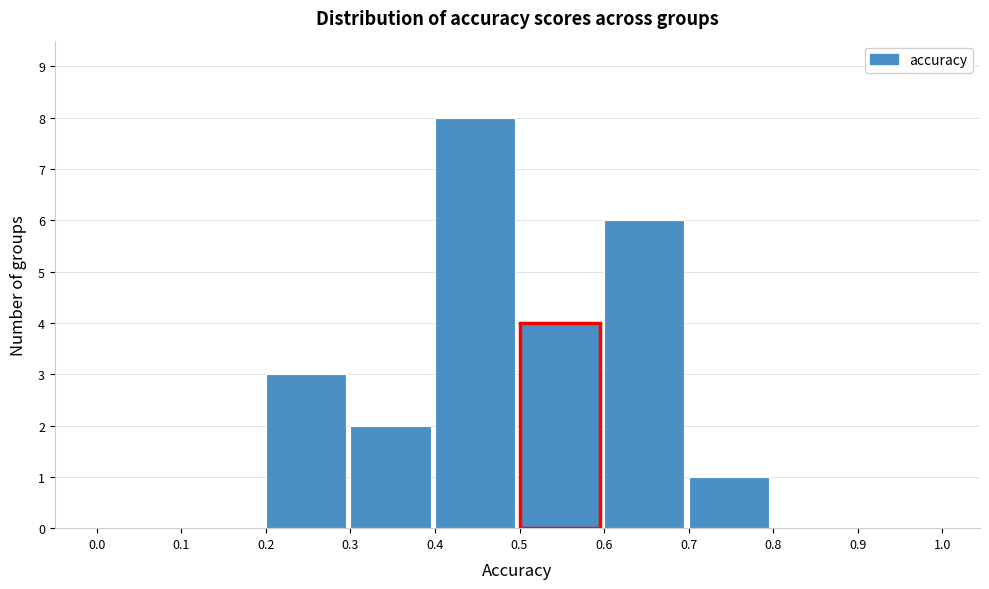

Which range on the x-axis has the tallest bar?

0.4 to 0.5